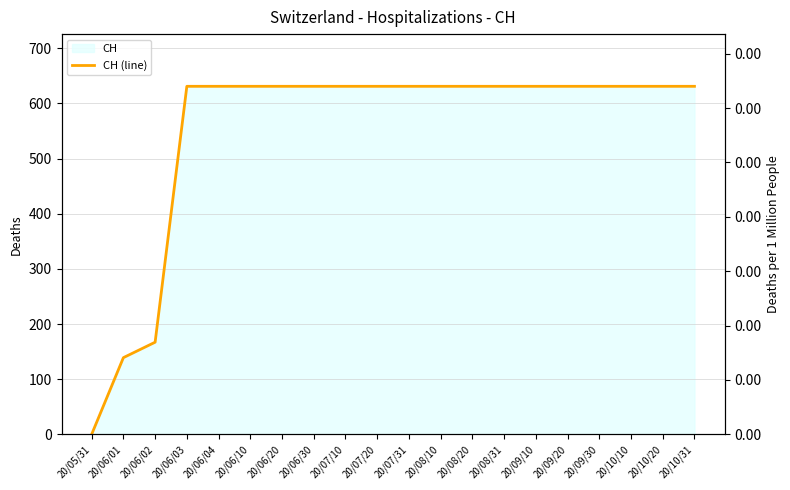

What is the label of the 13th point from the left?

20/08/20